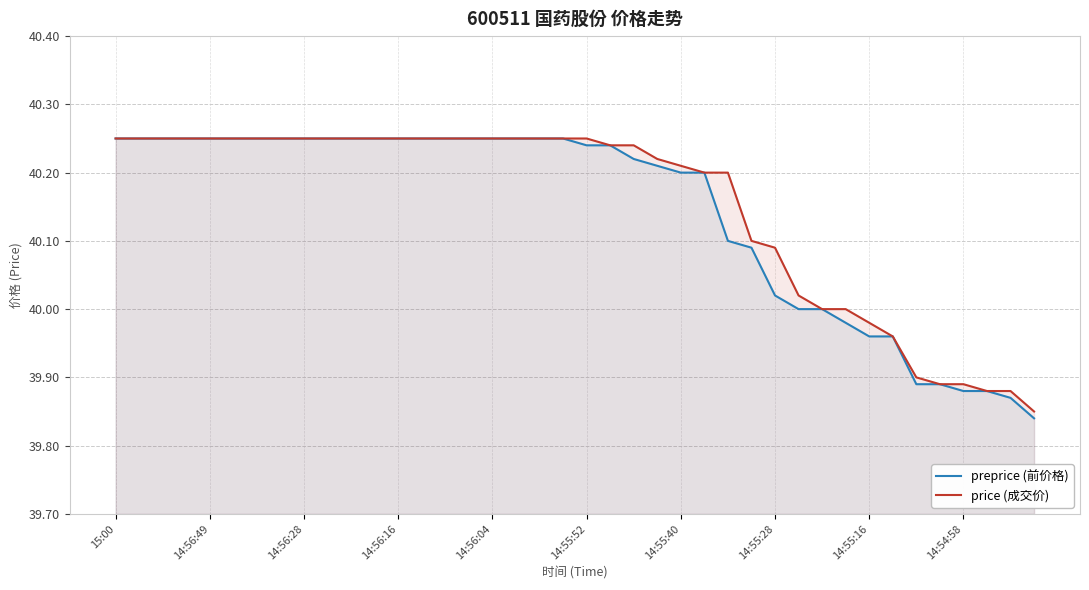

How many series are shown in this chart?

2